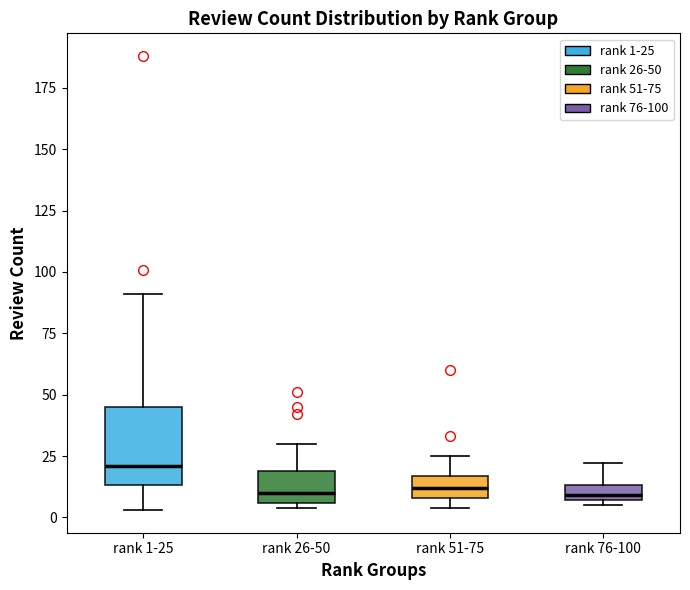

Where does the median line of the box for rank 76-100 sit on the y-axis? The values are not printed on the chart, so give them approximately, as read against the axis.

10